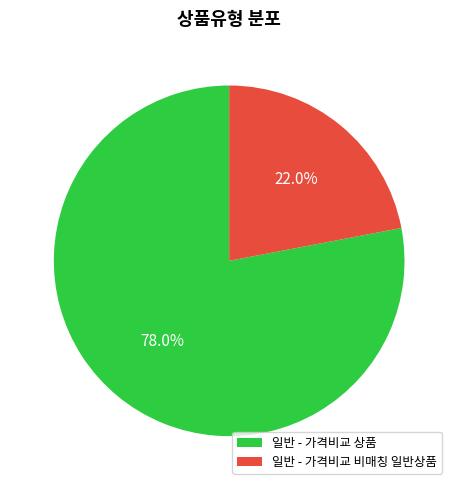

Does 일반 - 가격비교 비매칭 일반상품 represent more than half of the total?

No